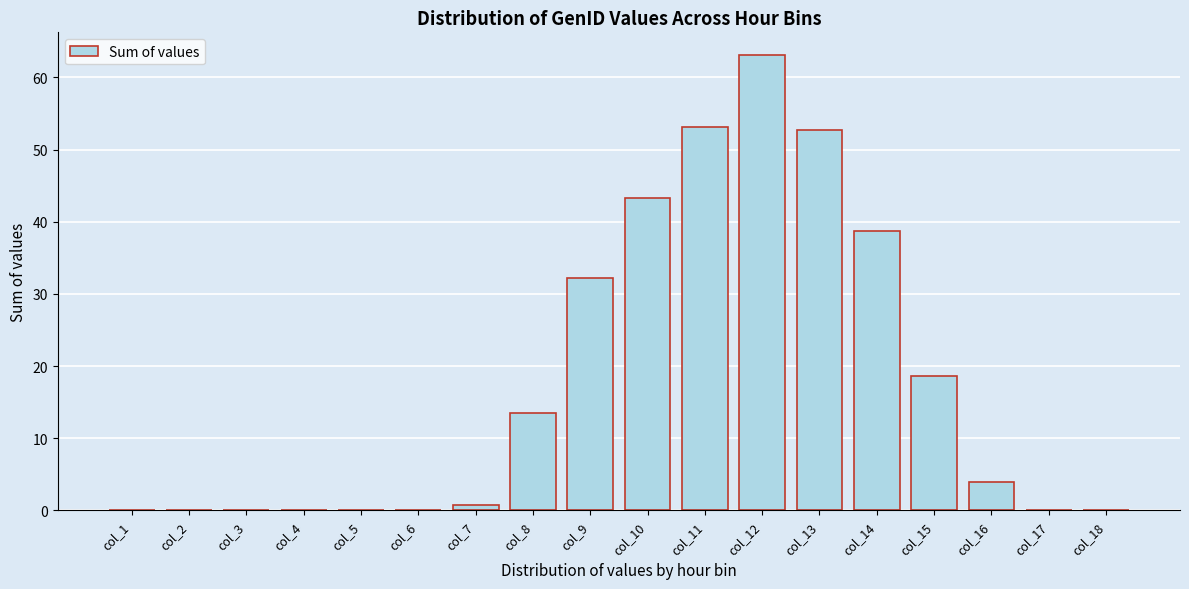

True or false: the data shows 0.0 at col_18.

True